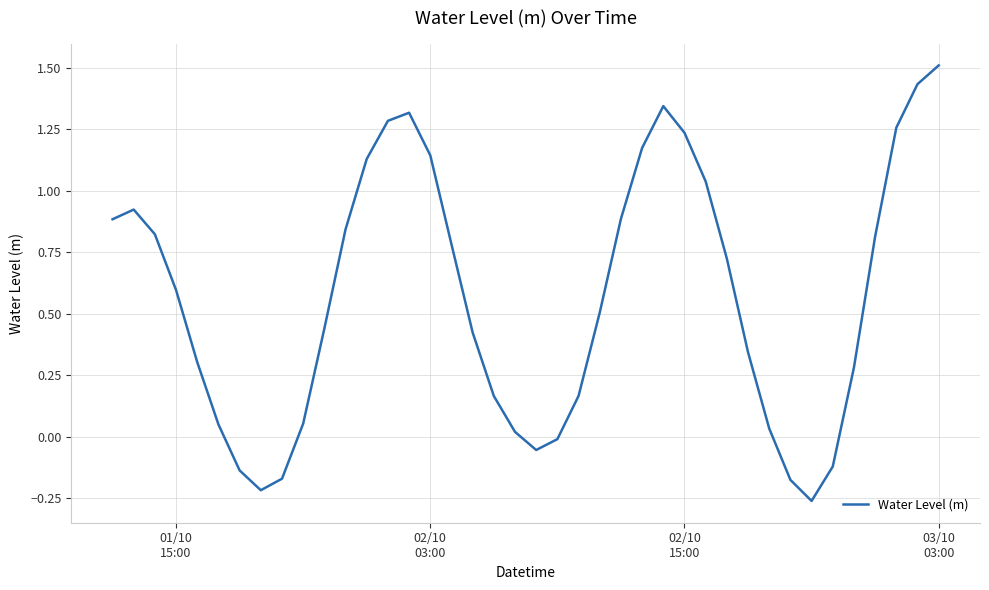

What is the maximum value shown in the chart?

1.5